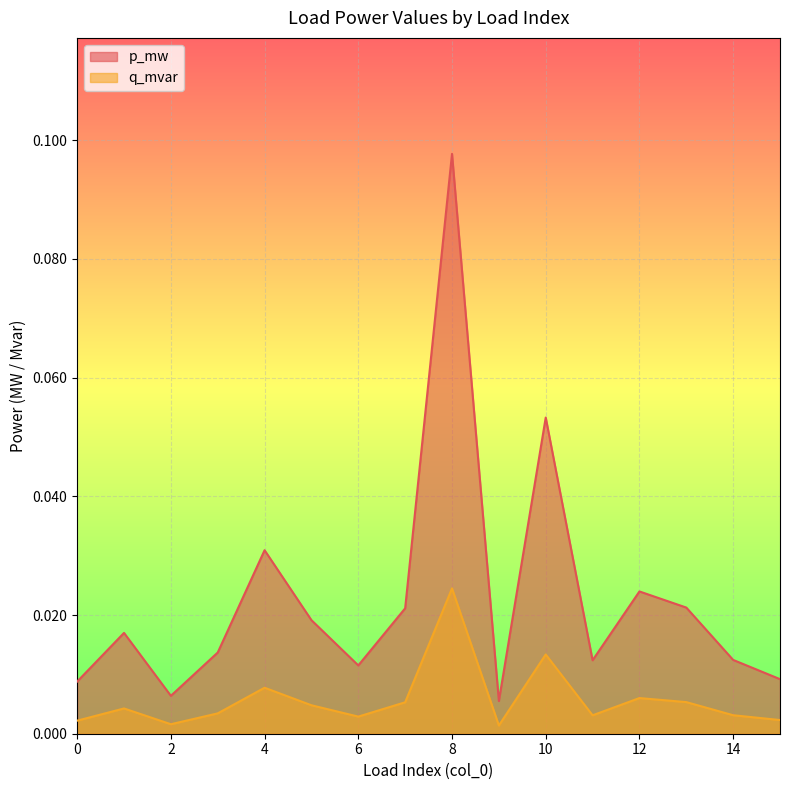

True or false: p_mw and q_mvar cross at least once.

False